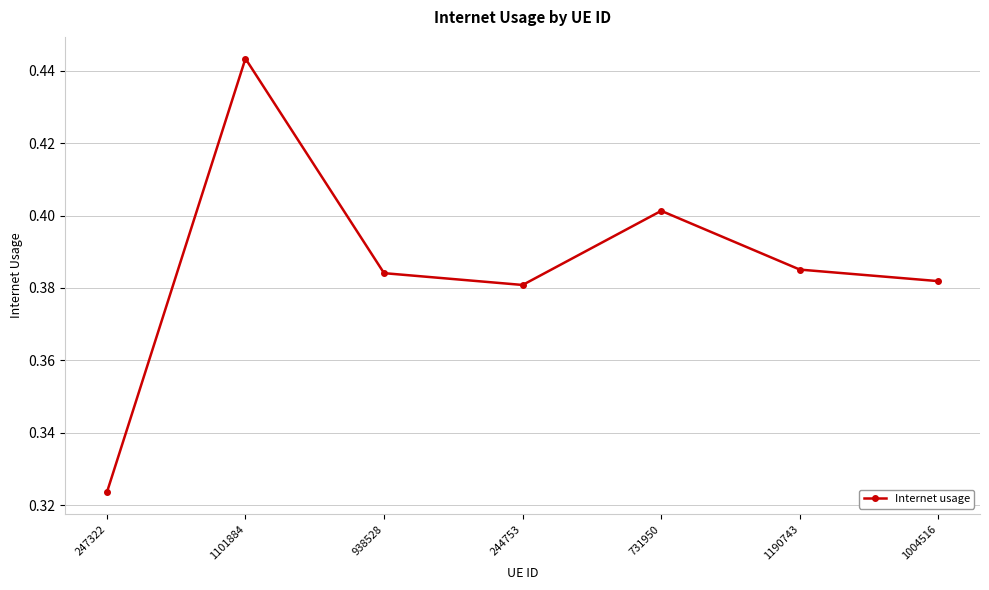

The chart shows a value of 0.4 at 1101884. True or false?

True